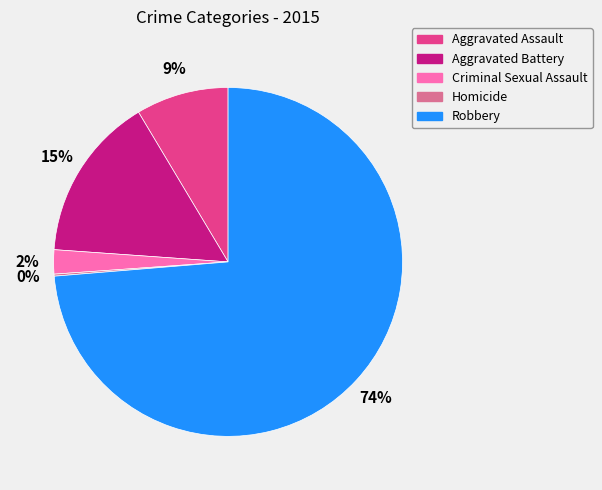

To the nearest percent, what is the average slice percentage?

20%